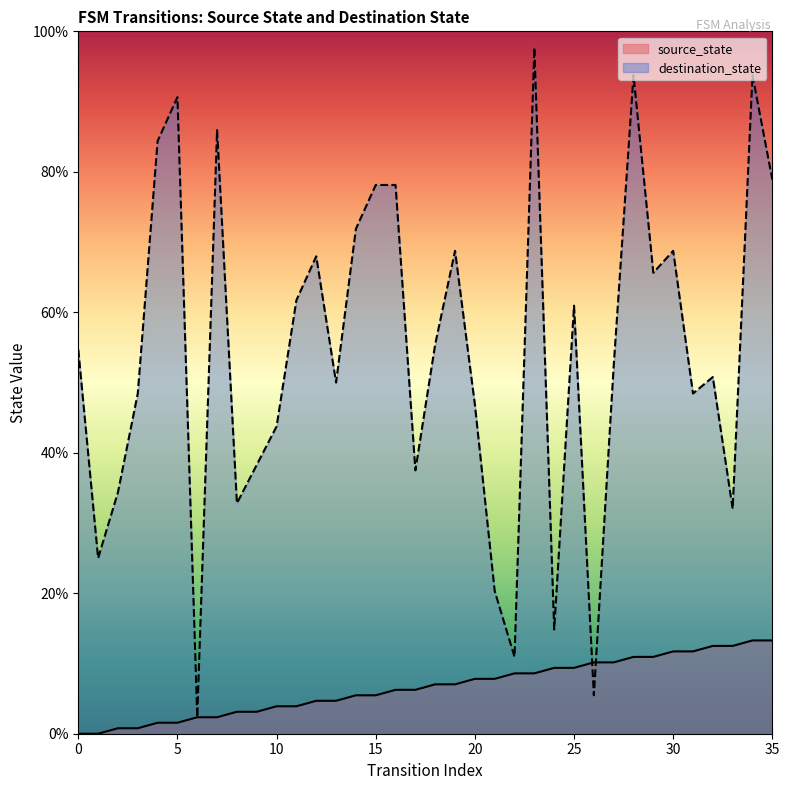

List the labels in order of source_state value, largest first.

34, 35, 32, 33, 30, 31, 28, 29, 26, 27, 24, 25, 22, 23, 20, 21, 18, 19, 16, 17, 14, 15, 12, 13, 10, 11, 8, 9, 6, 7, 4, 5, 2, 3, 0, 1